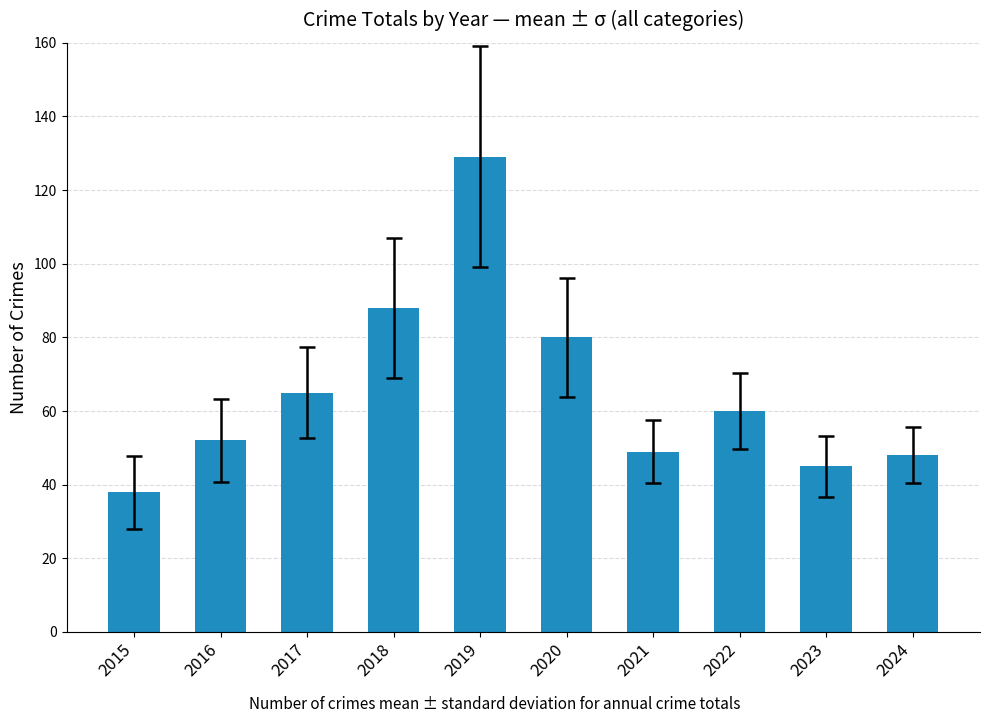

Where does the data first go above 60?

2017